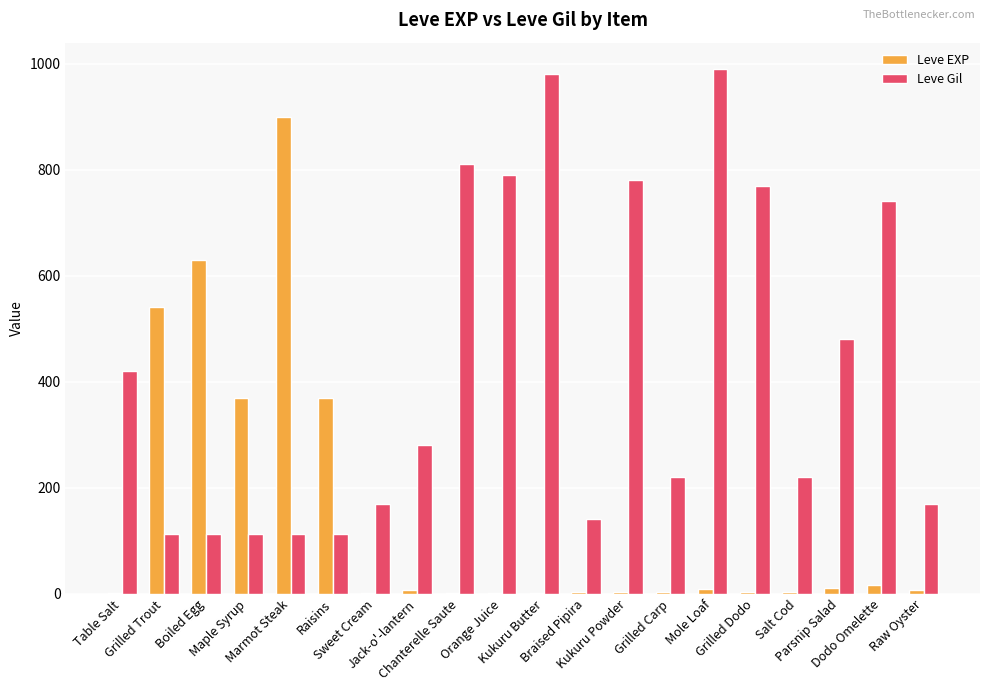

Which series has the largest total across all categories?

Leve Gil